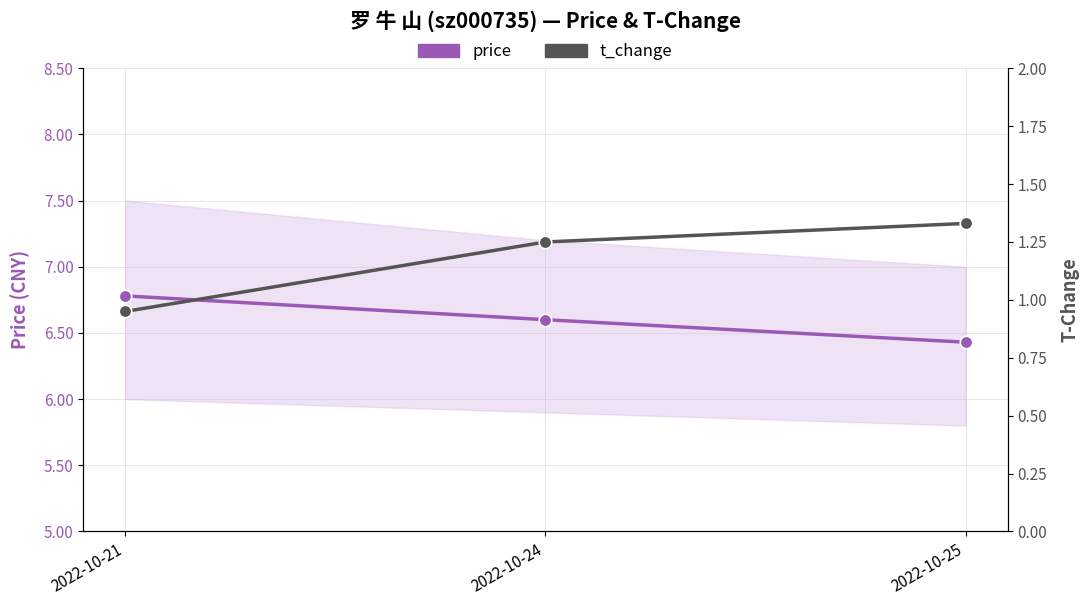

What are all the series names shown in the legend?

price, t_change